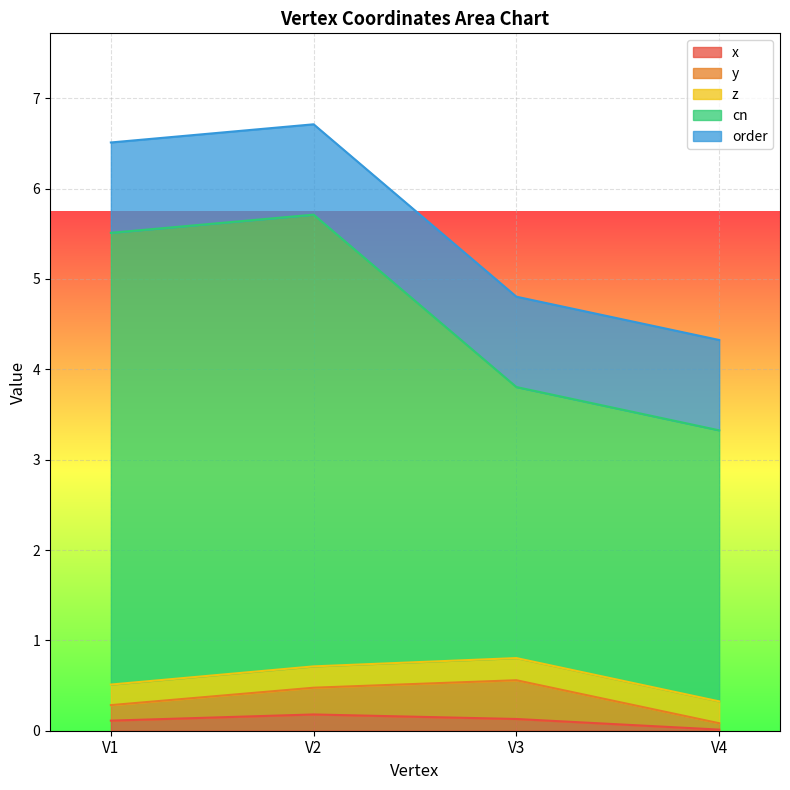

How many lines are shown in the chart?

5